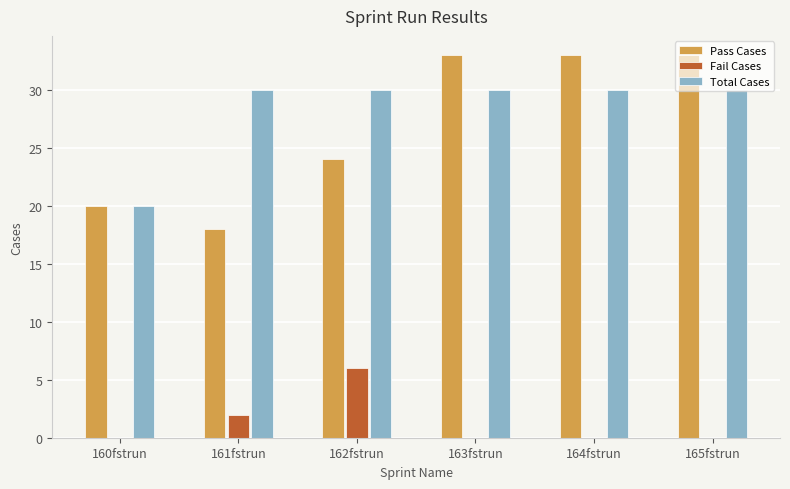

True or false: Total Cases has a value of 30 at 162fstrun.

True